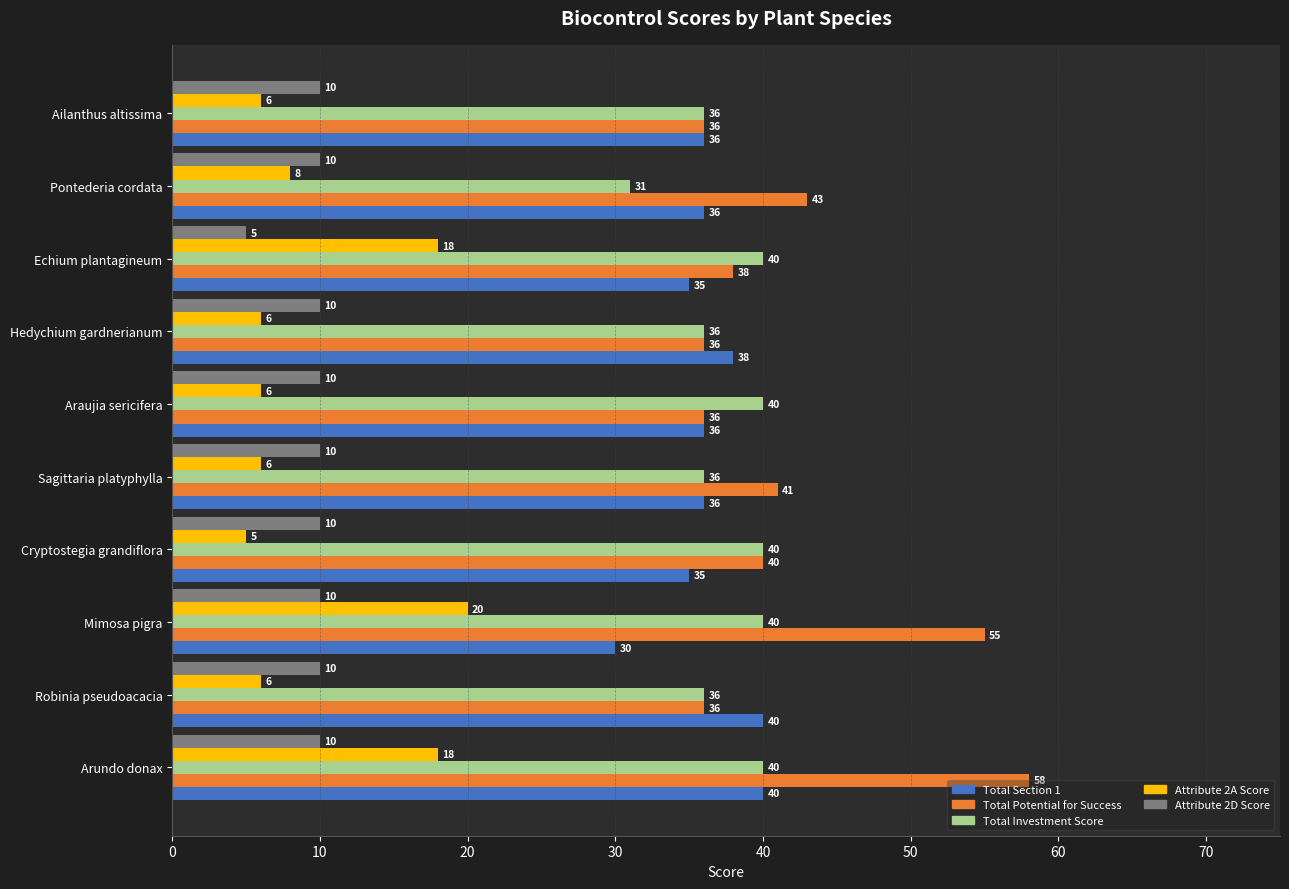

Which category has the highest value across all series?

Arundo donax